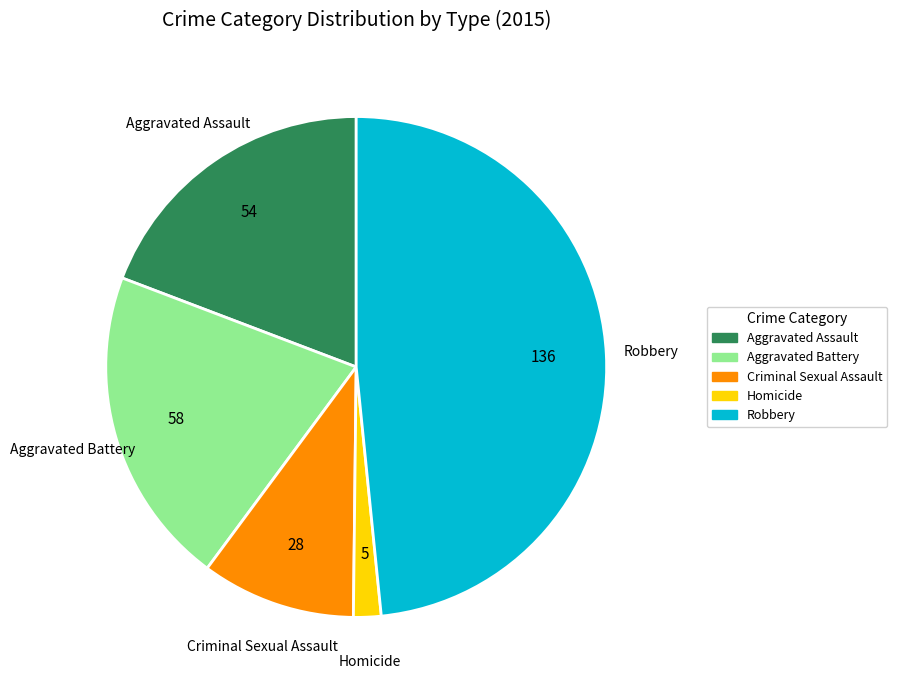

Which has a higher value, Robbery or Aggravated Assault?

Robbery